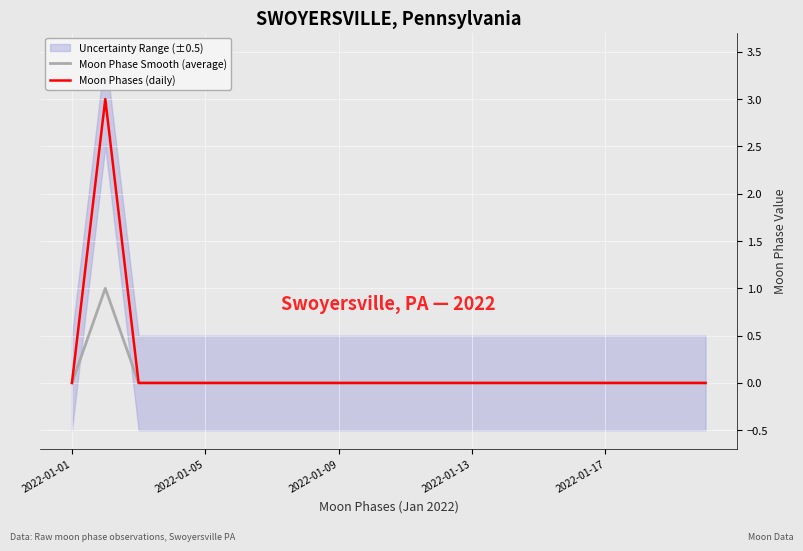

The Moon Phases (daily) series shows -2 at 2022-01-01. True or false?

False